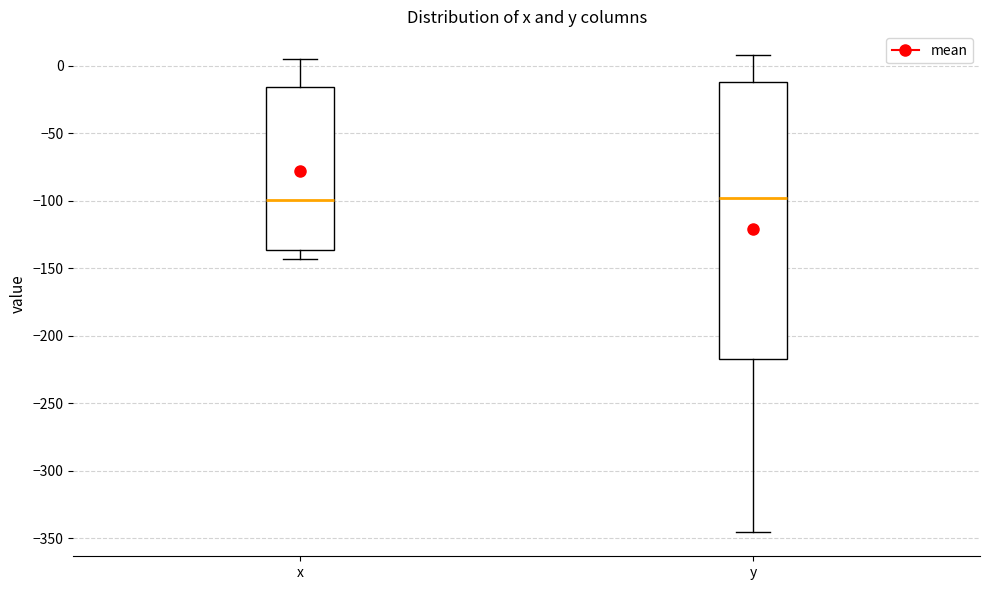

Reading left to right, read every box against the y-axis: the position of its median line, the range the box covers, and the ends of its whiskers. The values are not printed on the chart, so give them approximately, as read against the axis.

x: median -100, box -135 to -15, whiskers -145 to 5
y: median -100, box -220 to -10, whiskers -345 to 10